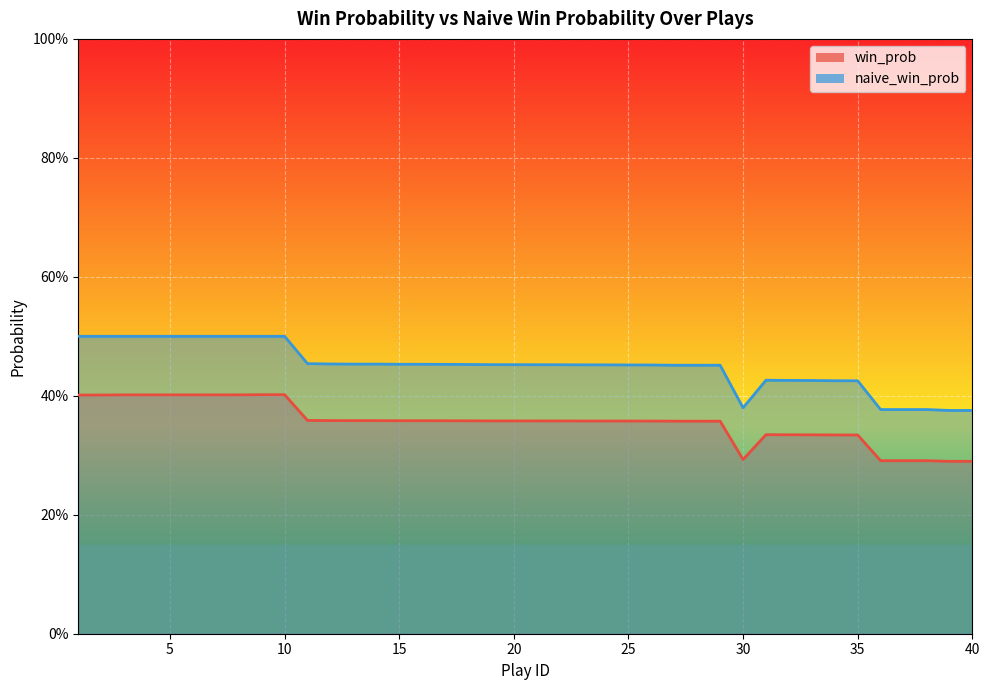

Is the value of naive_win_prob at 35 greater than the value of win_prob at 15?

Yes